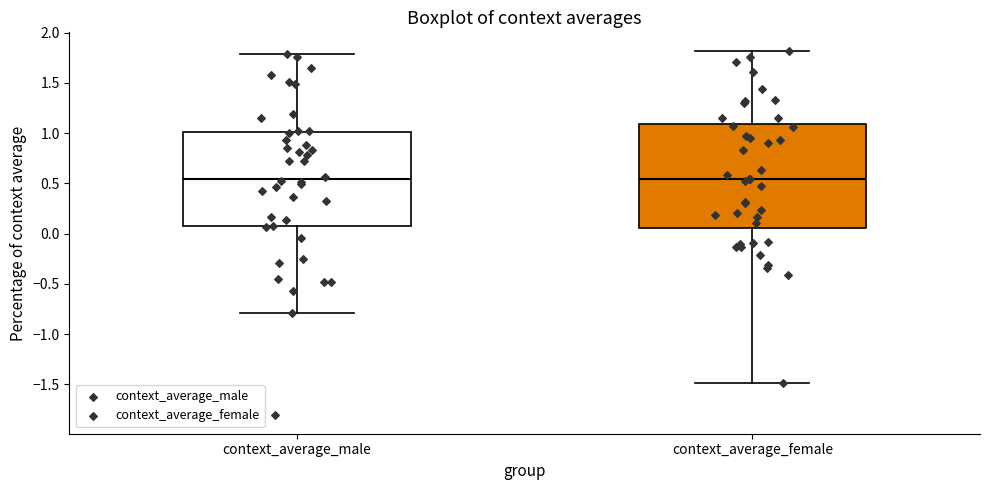

Where is the upper edge of the box for context_average_male on the y-axis? The values are not printed on the chart, so give them approximately, as read against the axis.

1.00